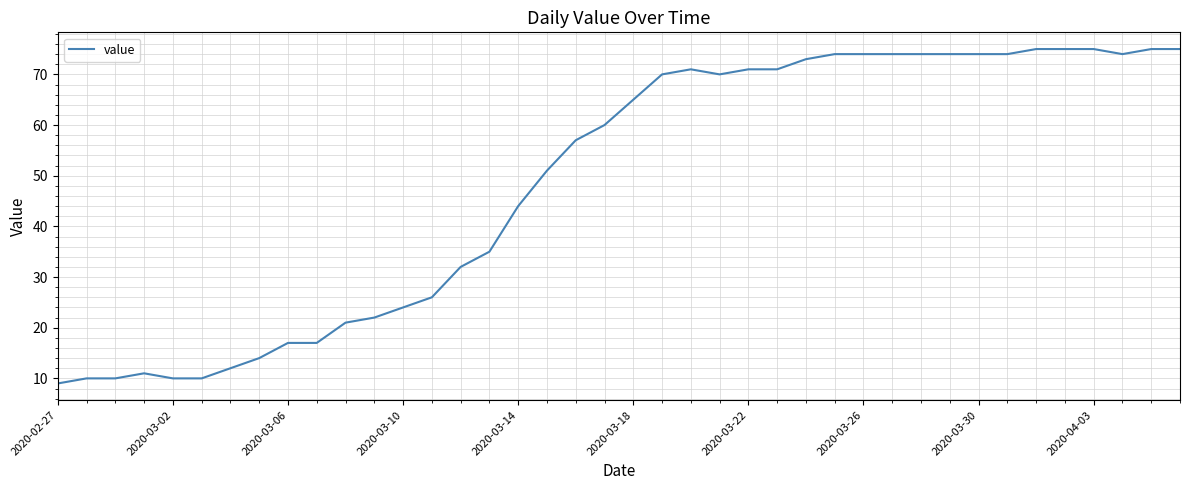

What is the minimum value shown in the chart?

9